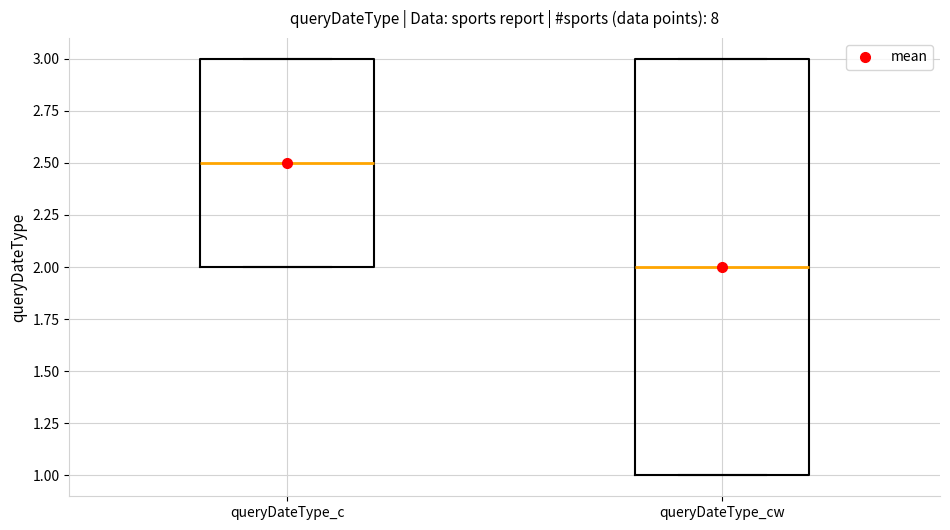

Reading left to right, transcribe this box plot: for each box, give where its median line is, the range the box spans, and where its two whiskers end, as read against the y-axis. The values are not printed on the chart, so give them approximately, as read against the axis.

queryDateType_c: median 2.5, box 2.0 to 3.0, whiskers 2.0 to 3.0
queryDateType_cw: median 2.0, box 1.0 to 3.0, whiskers 1.0 to 3.0